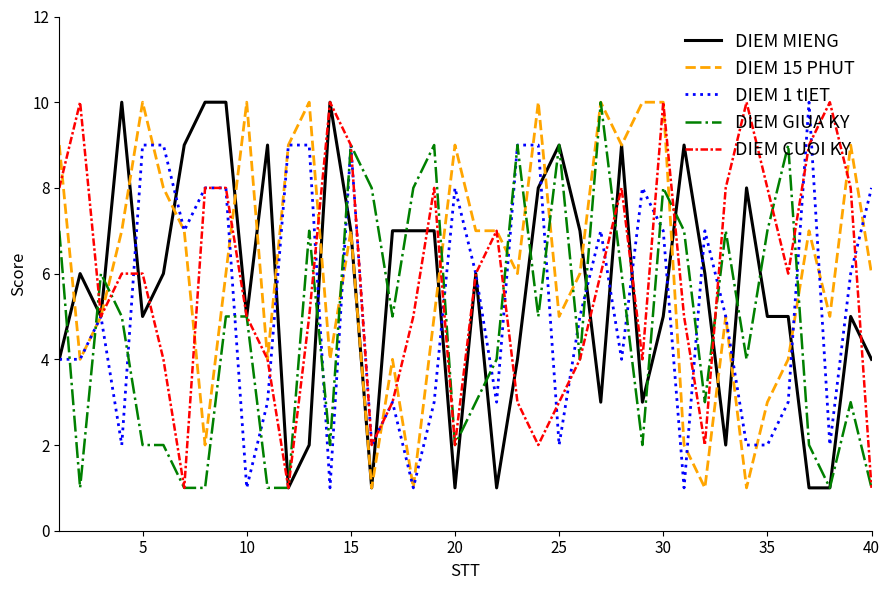

What is the greatest value displayed?

10